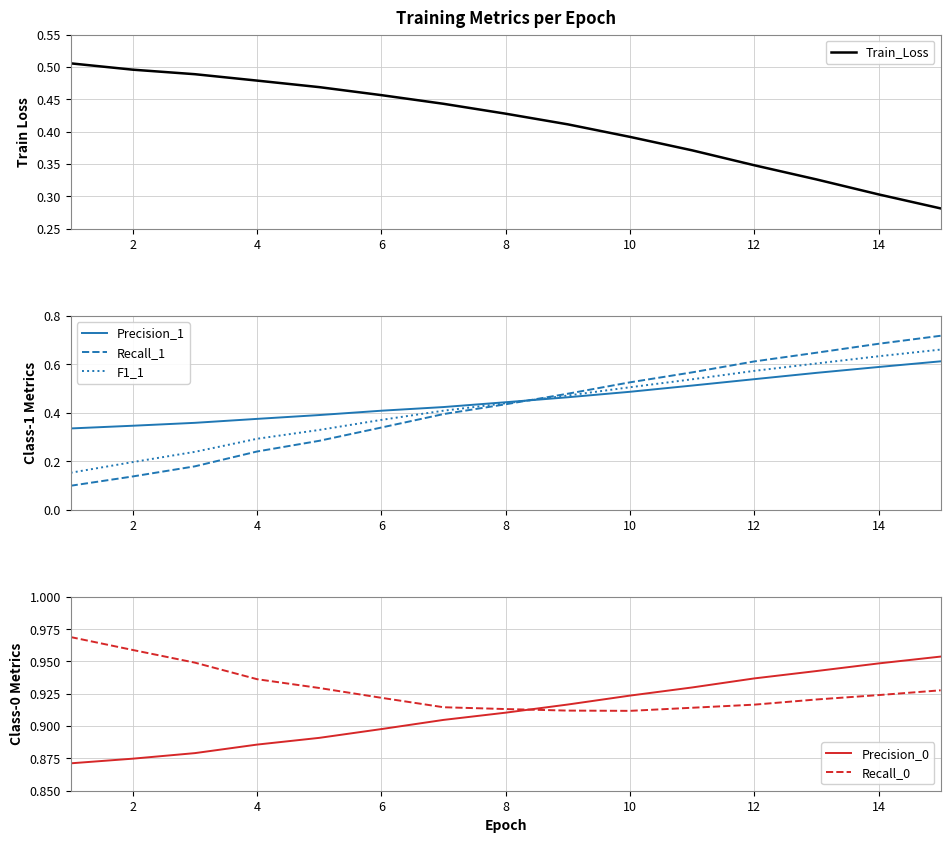

Is it true that Train_Loss equals 0.3 at 14?

True